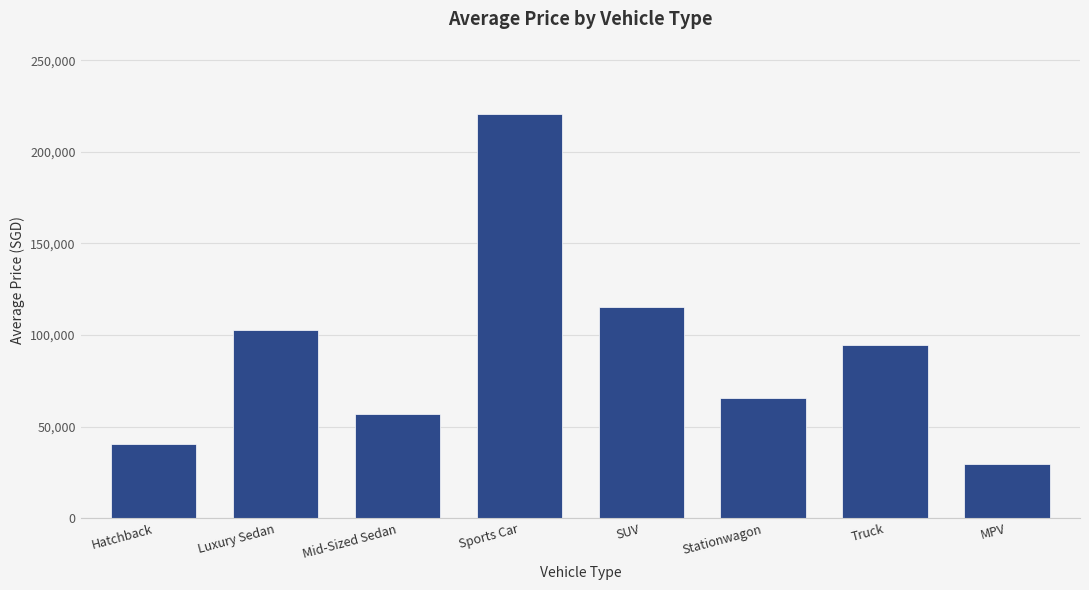

What is the label of the 8th bar from the left?

MPV